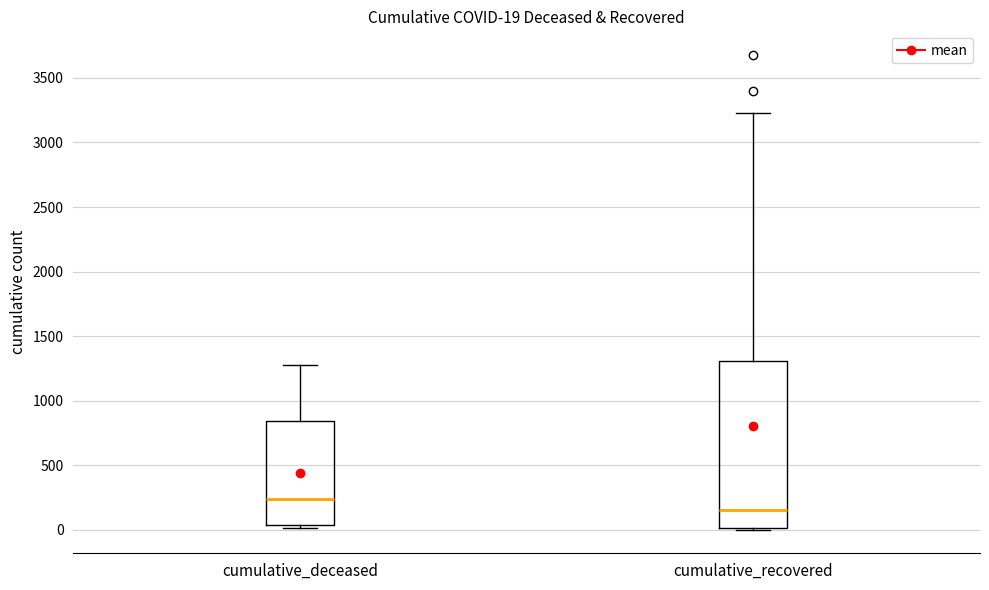

Comparing the boxes themselves (not the whiskers), which one is the tallest?

cumulative_recovered